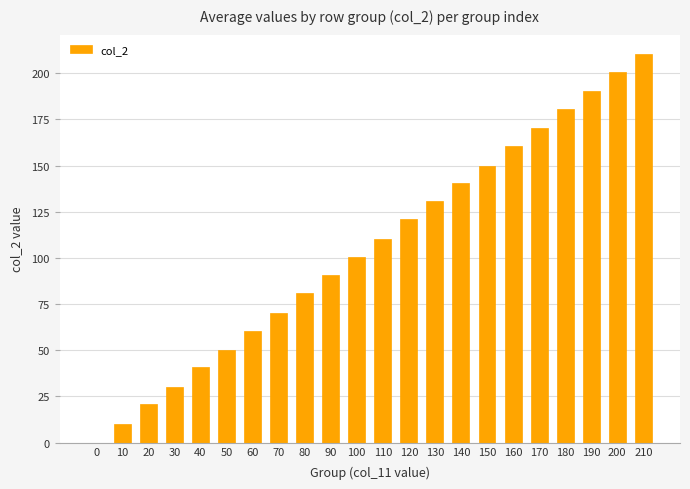

Reading right to left, transcribe all the data shown in this chart.

210.4	200.9	190.4	180.6	170.1	160.5	150.0	140.5	130.6	120.8	110.1	100.6	91.0	80.7	70.1	60.5	50.0	40.8	30.0	20.6	10.3	0.0